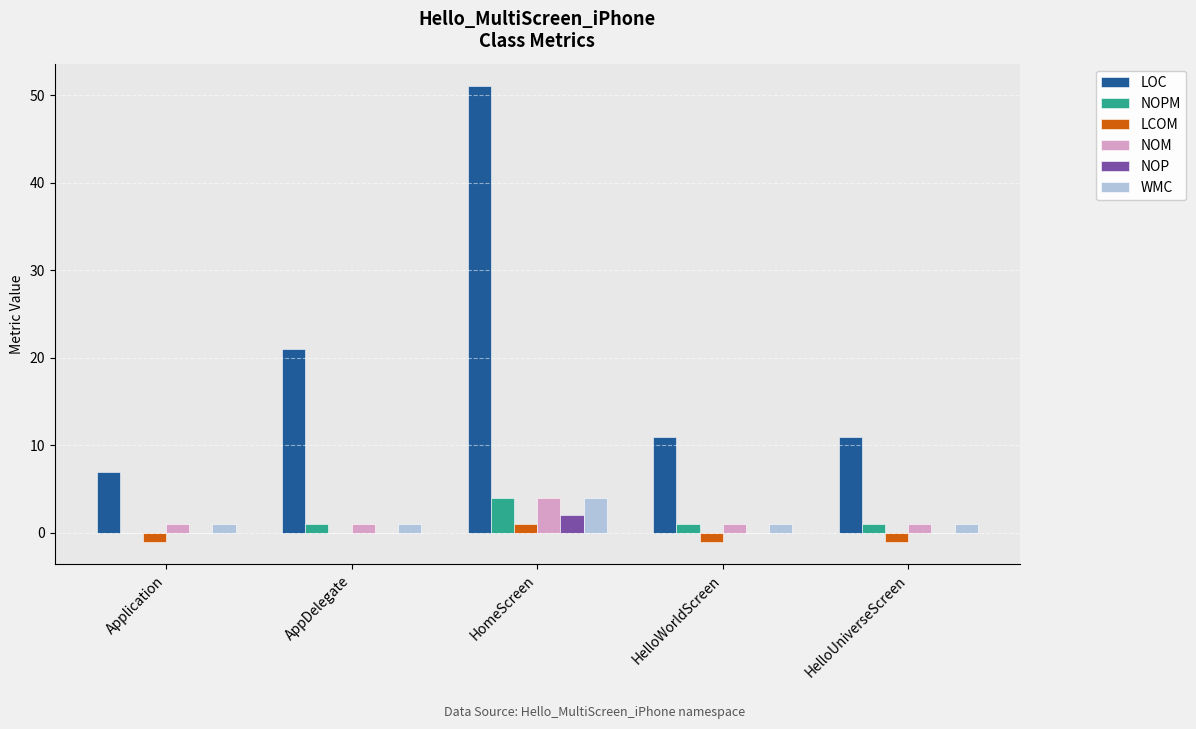

How many series are shown in this chart?

6